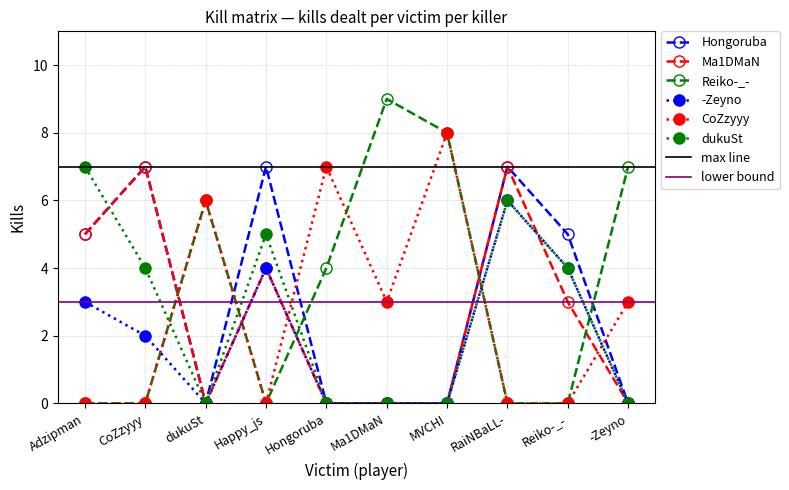

True or false: dukuSt has more than 2 interior local peaks.

False